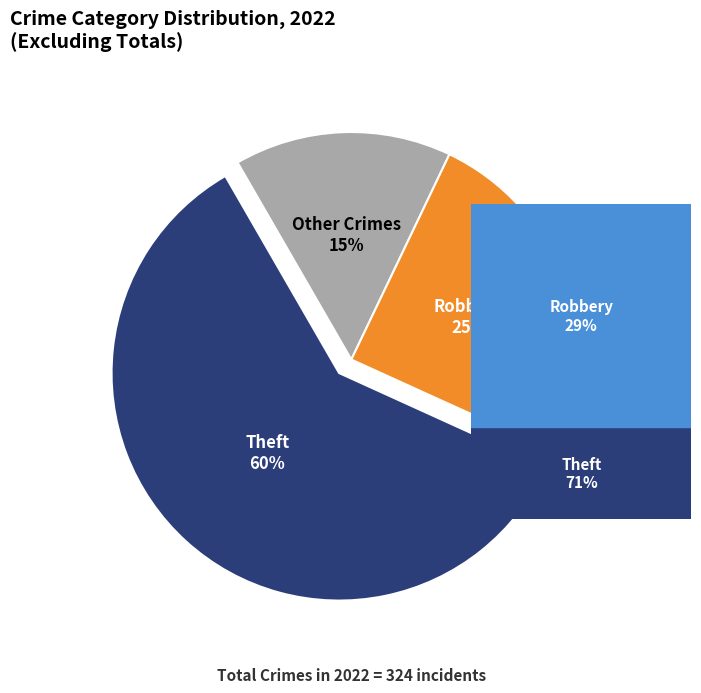

Is there any slice that represents more than half of the pie?

Yes